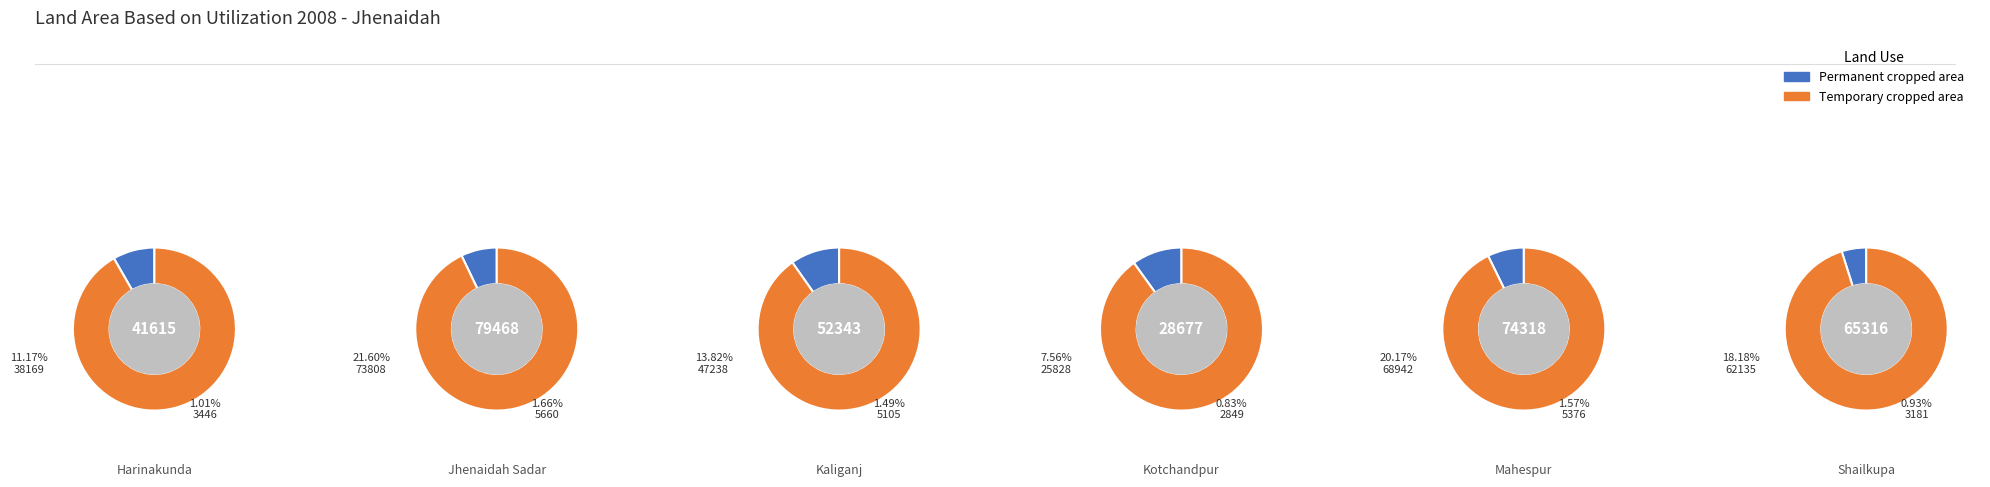

To the nearest percent, what is the difference between the Jhenaidah Sadar and Shailkupa slice percentages?

4%